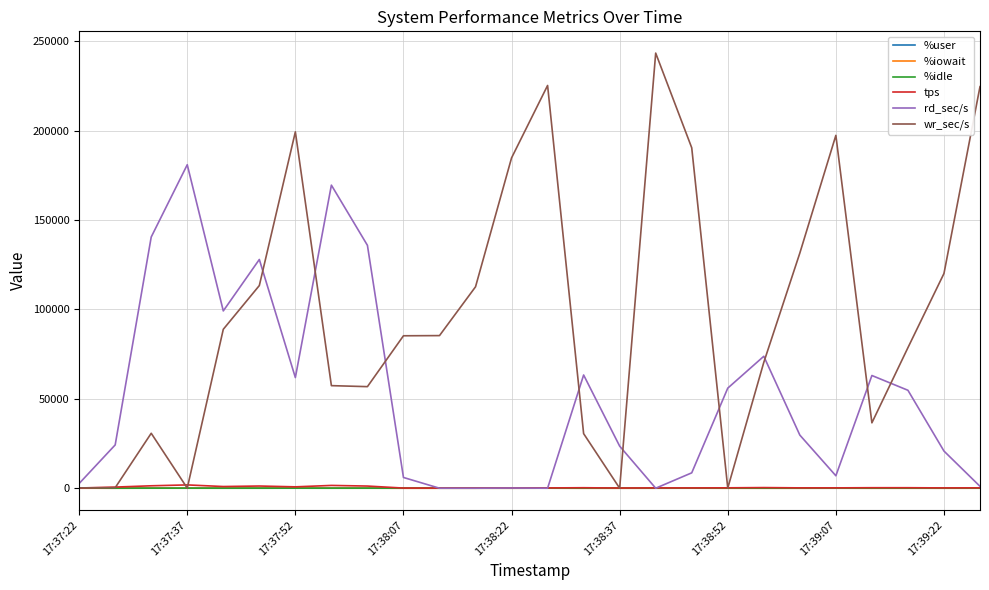

Does the chart have visible grid lines?

Yes